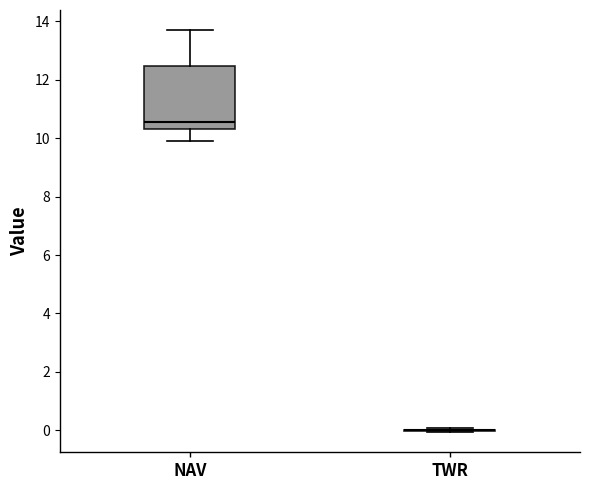

Reading left to right, transcribe this box plot: for each box, give where its median line is, the range the box spans, and where its two whiskers end, as read against the y-axis. The values are not printed on the chart, so give them approximately, as read against the axis.

NAV: median 10.6, box 10.4 to 12.4, whiskers 9.8 to 13.6
TWR: box collapsed to a line at 0.0, whiskers 0.0 to 0.0